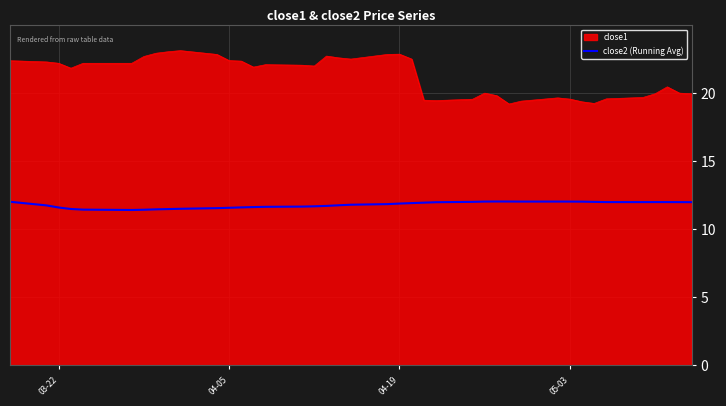

List the series in order of their peak value, lowest first.

close2 (Running Avg), close1